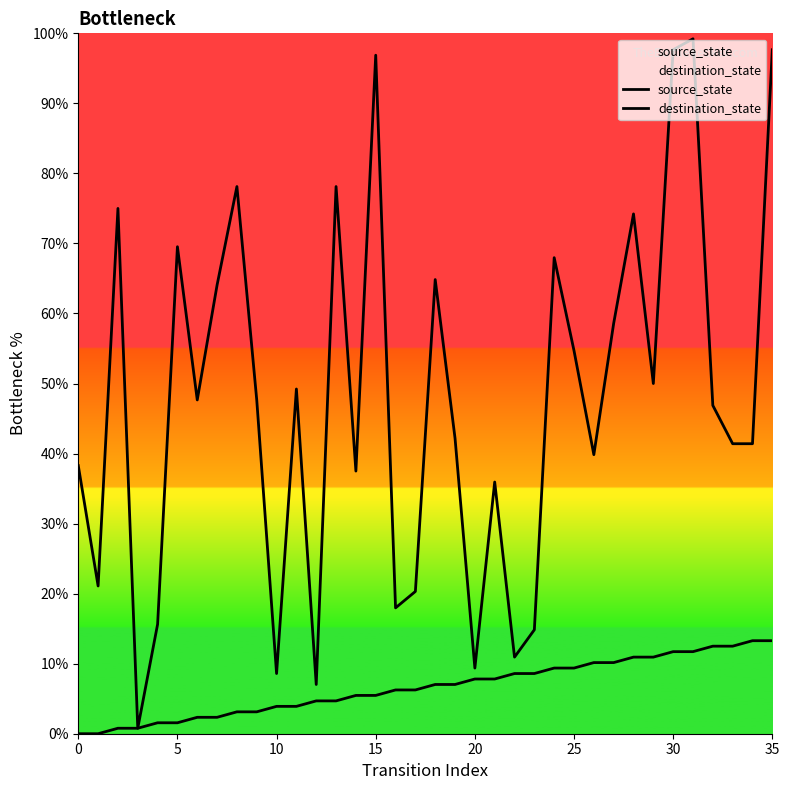

The destination_state series shows 55.2 at 33. True or false?

False